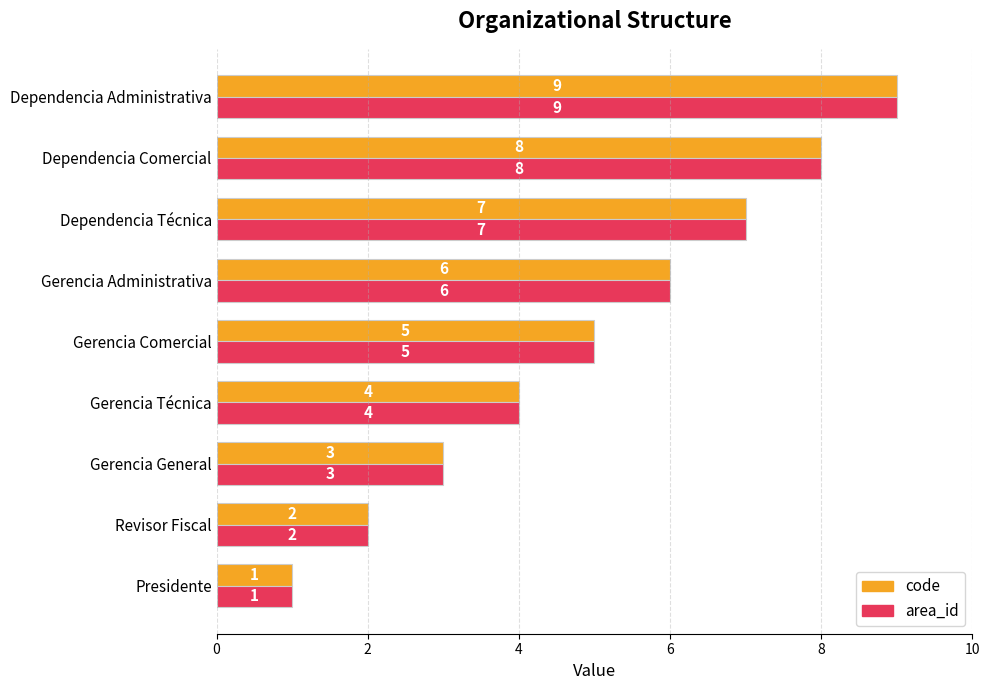

How many distinct data groups are displayed?

2